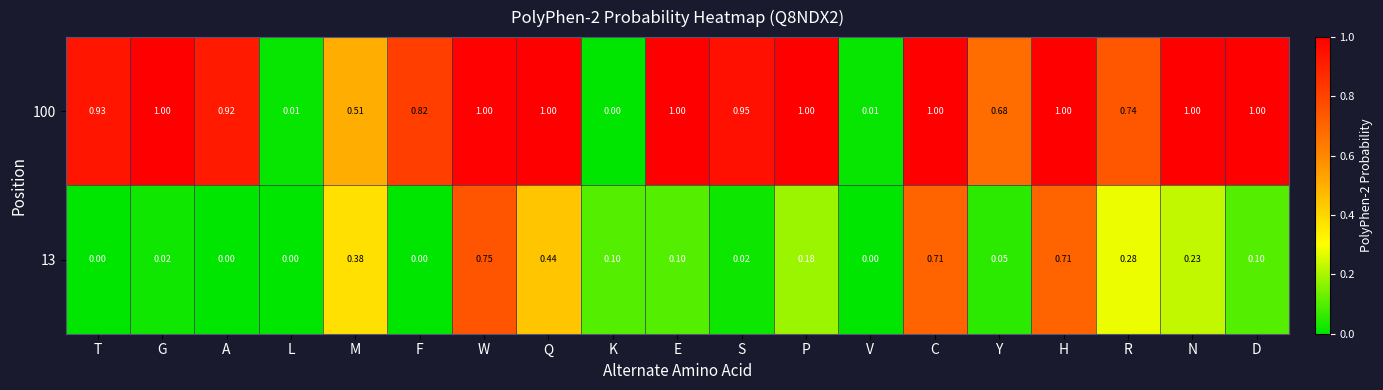

Which series has the widest spread of values?

100